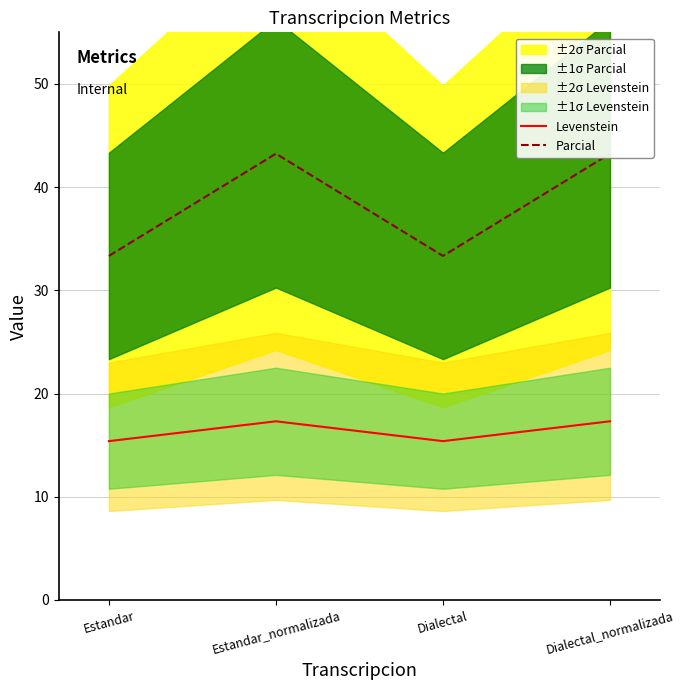

Reading left to right, list all the values displayed in this chart.

Levenstein: Estandar=15.4	Estandar_normalizada=17.3	Dialectal=15.4	Dialectal_normalizada=17.3
Parcial: Estandar=33.3	Estandar_normalizada=43.2	Dialectal=33.3	Dialectal_normalizada=43.2